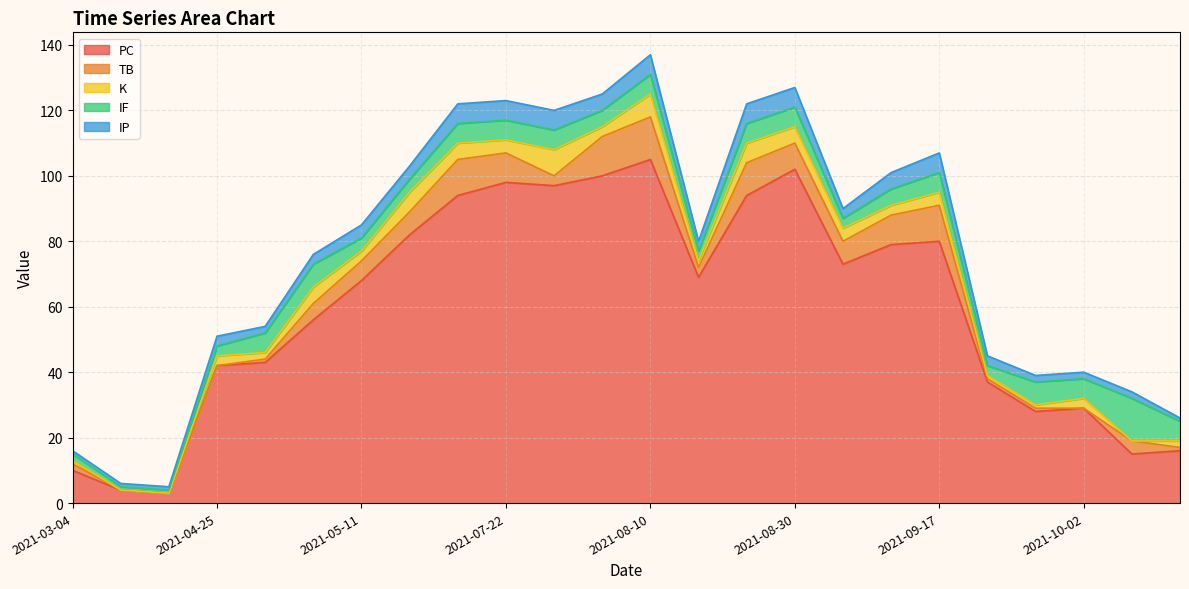

At which label does IP first exceed 3?

2021-05-11